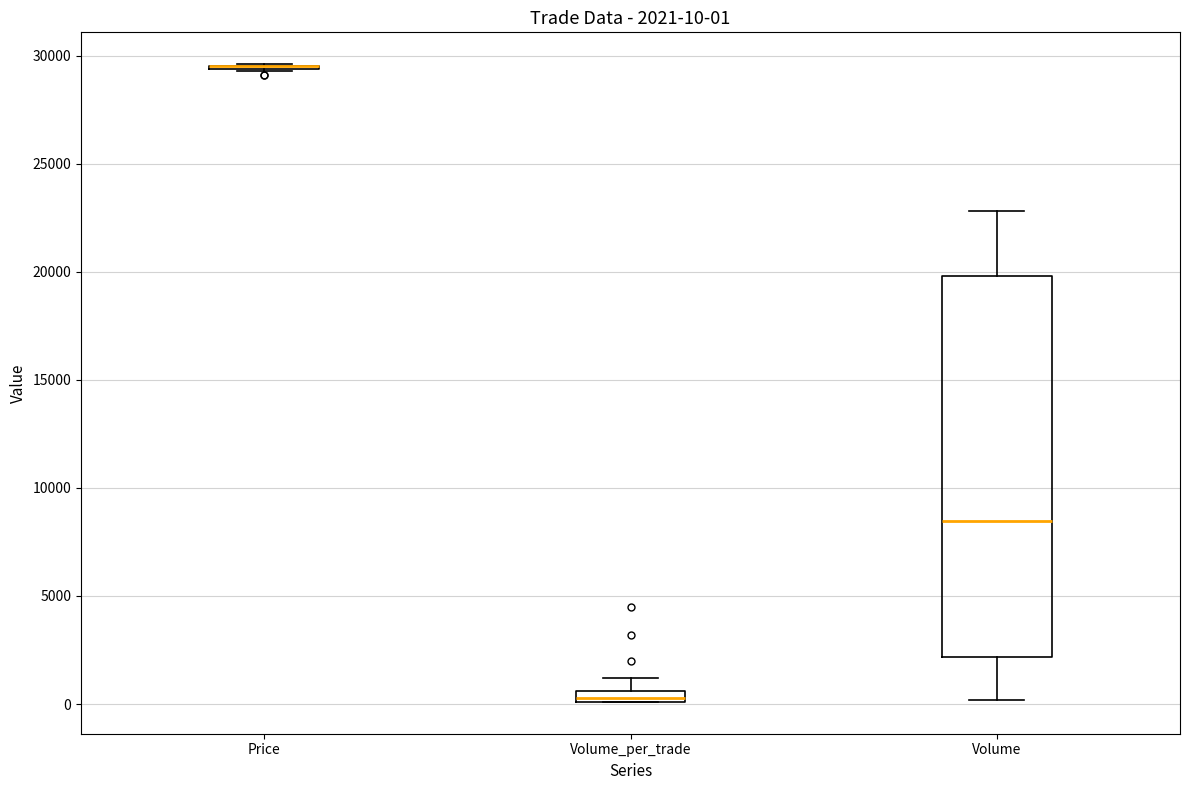

Comparing the boxes themselves (not the whiskers), which one is the tallest?

Volume